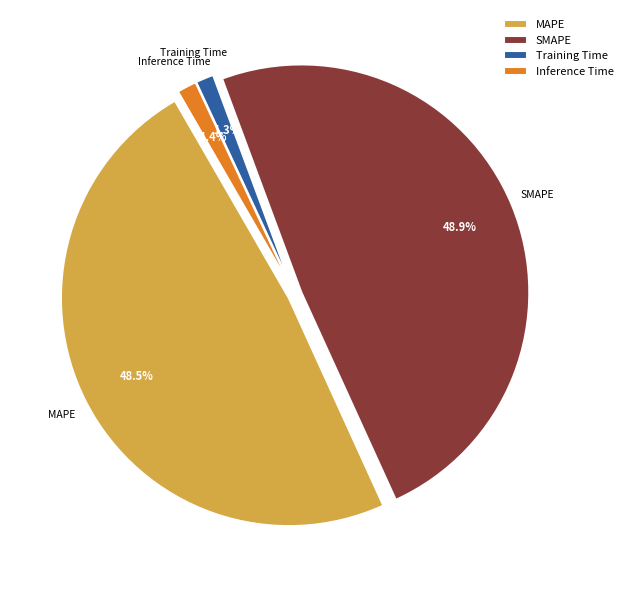

Count the number of slices in the pie.

4